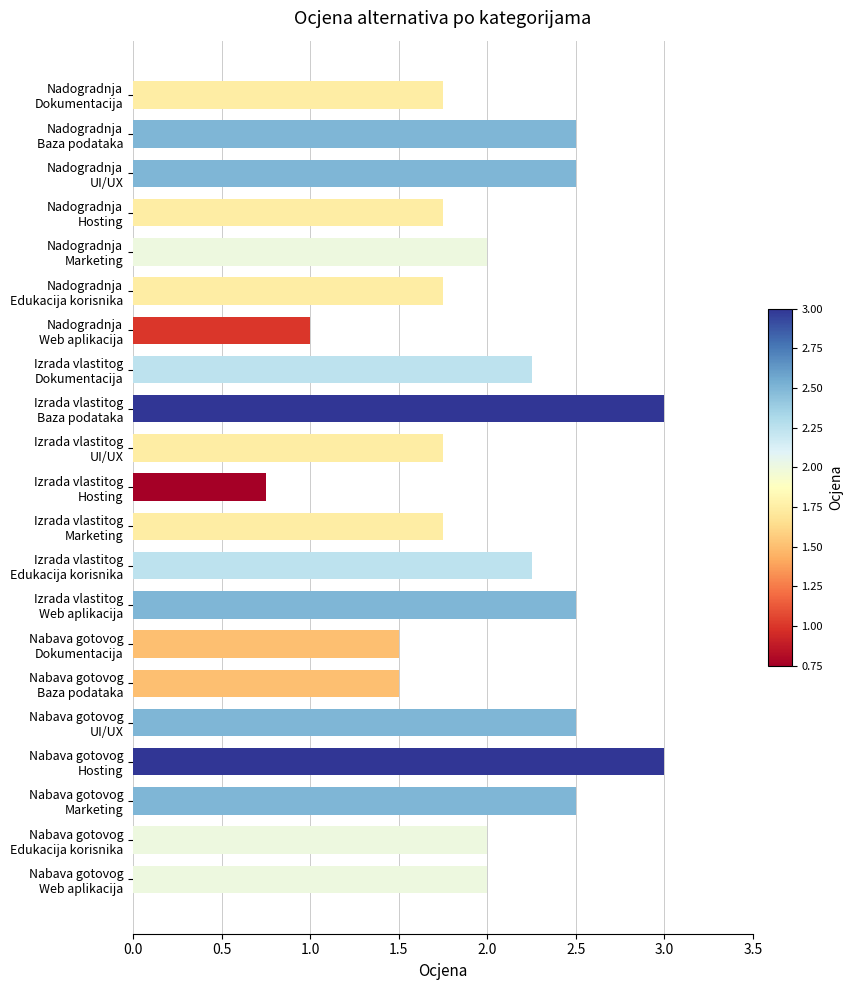

What is the difference between the maximum and second lowest values?

2.0